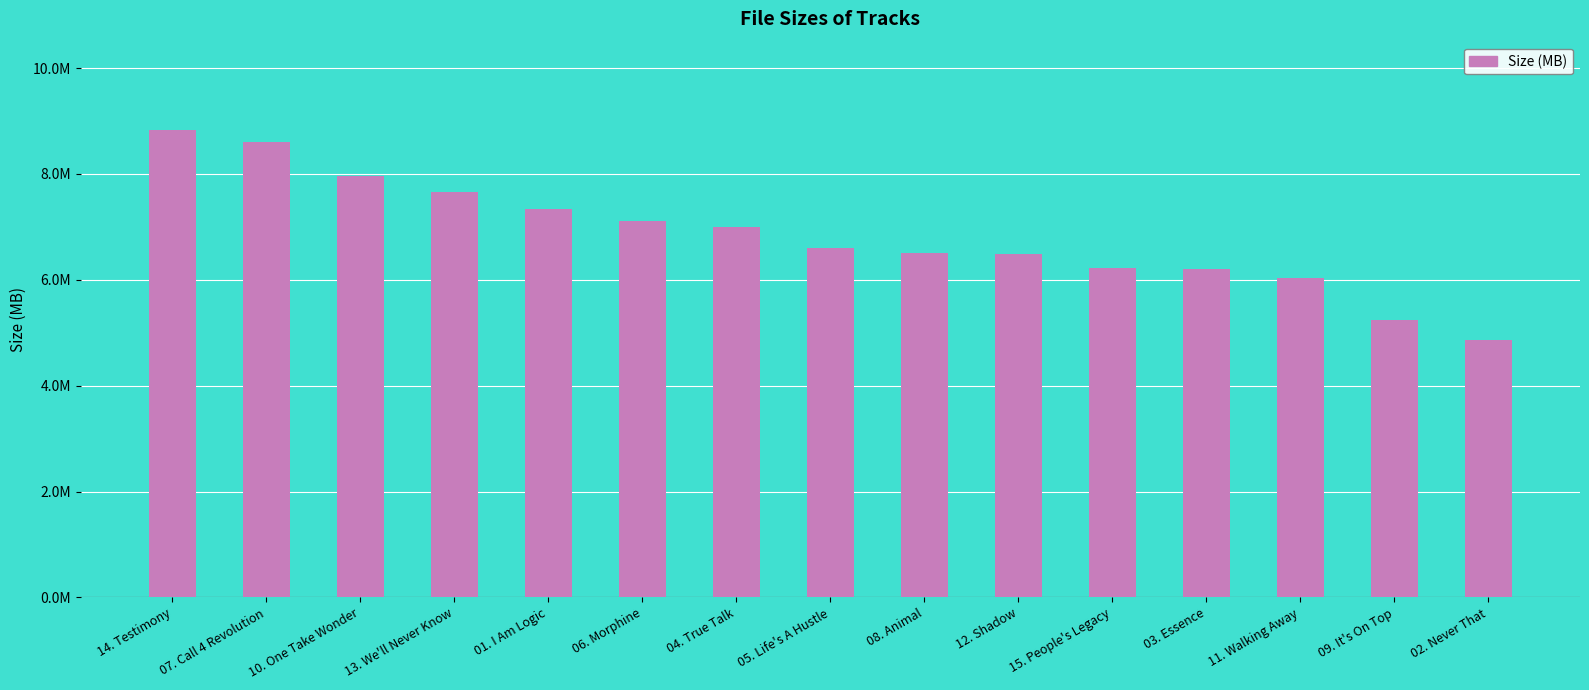

Are the bars horizontal?

No